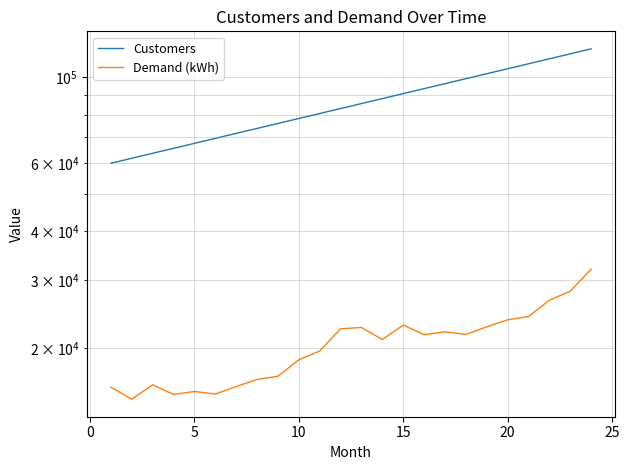

What value does the Customers series have at 10, to the nearest 50?

80650